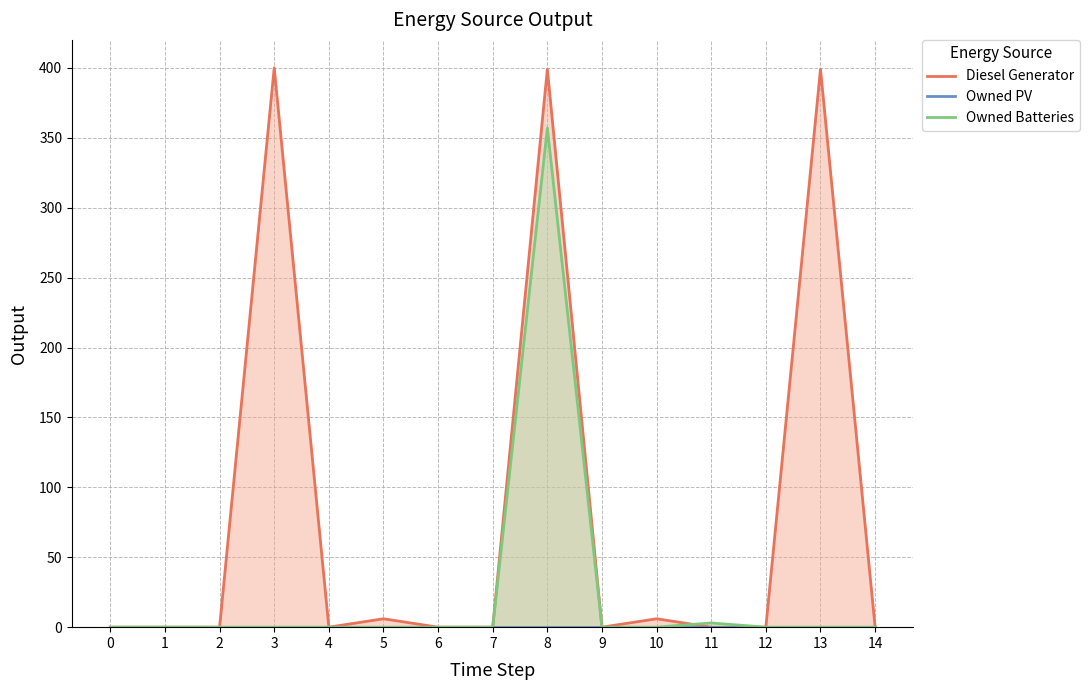

Reading left to right, extract all data points from this chart.

Diesel Generator: 0	0	0	400	0	6	0	0	399	0	6	0	0	399	0
Owned PV: 0	0	0	0	0	0	0	0	0	0	0	0	0	0	0
Owned Batteries: 0	0	0	0	0	0	0	0	357	0	0	3	0	0	0